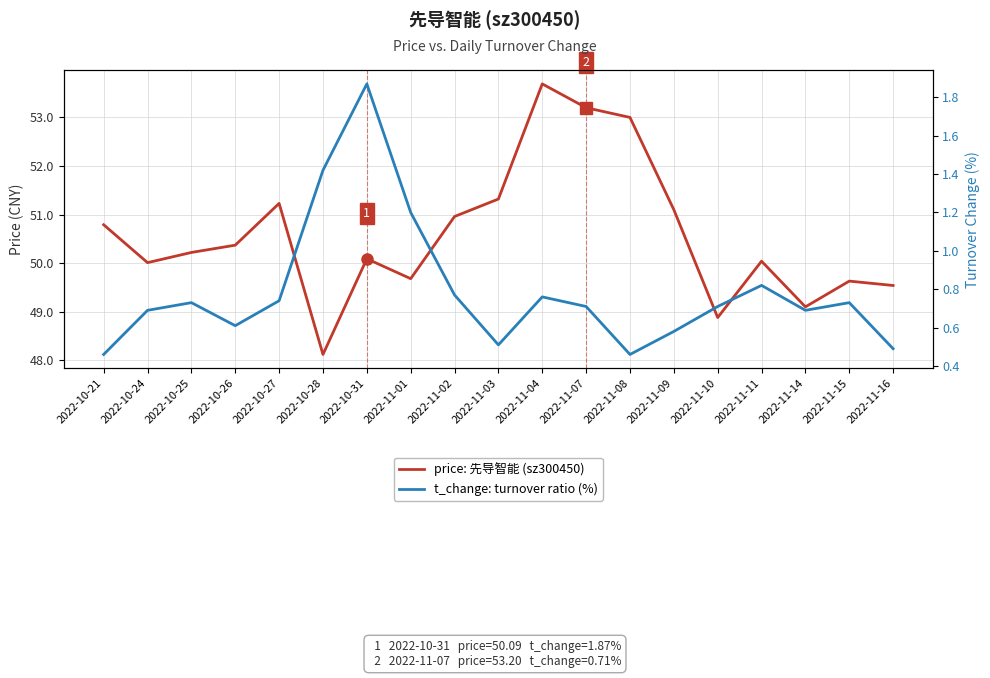

True or false: t_change: turnover ratio (%) has more than 1 interior local peaks.

True